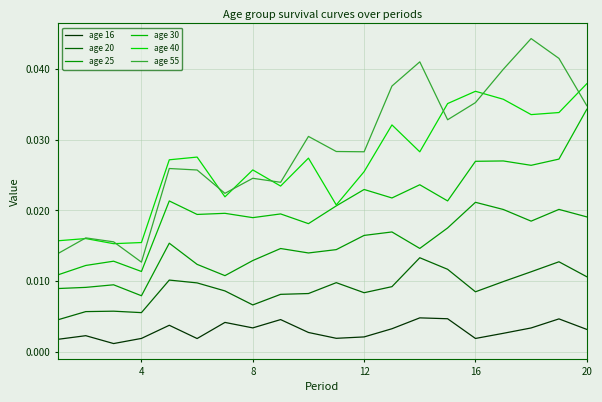

Does the chart have visible grid lines?

Yes